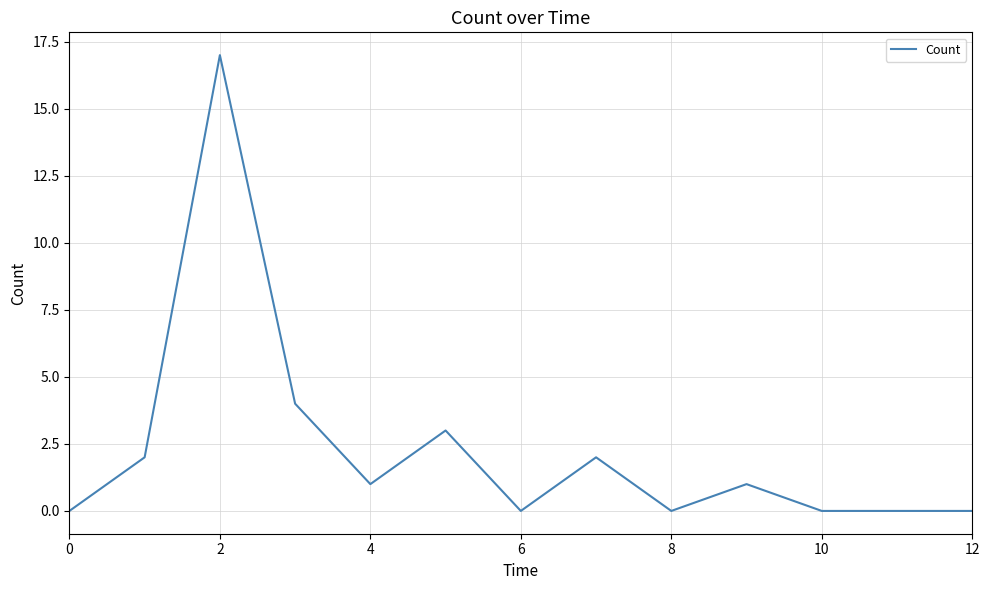

What is the greatest value displayed?

17